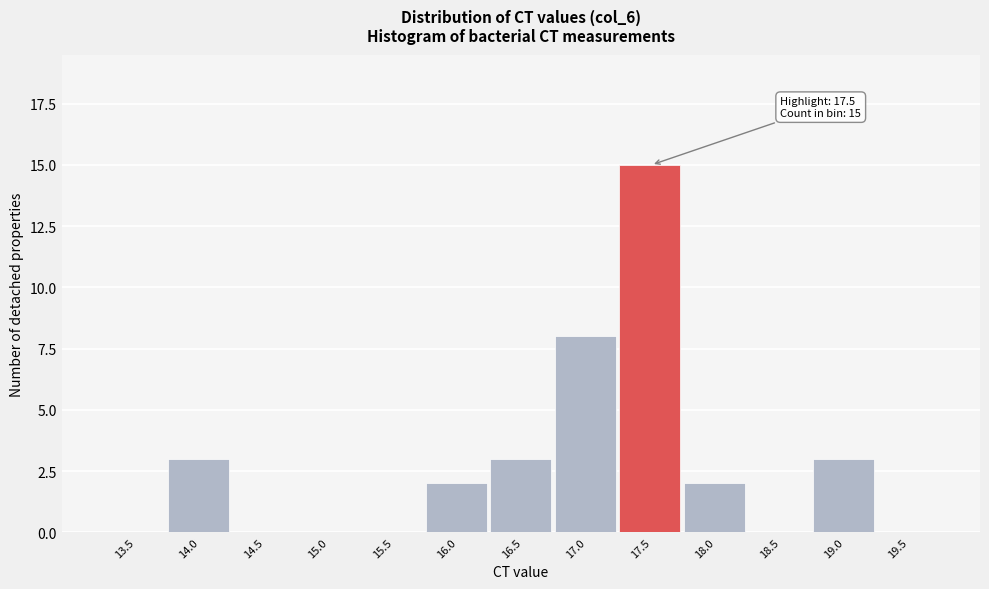

Reading left to right, what are all the values shown in this chart?

13.5=0	14.0=3	14.5=0	15.0=0	15.5=0	16.0=2	16.5=3	17.0=8	17.5=15	18.0=2	18.5=0	19.0=3	19.5=0